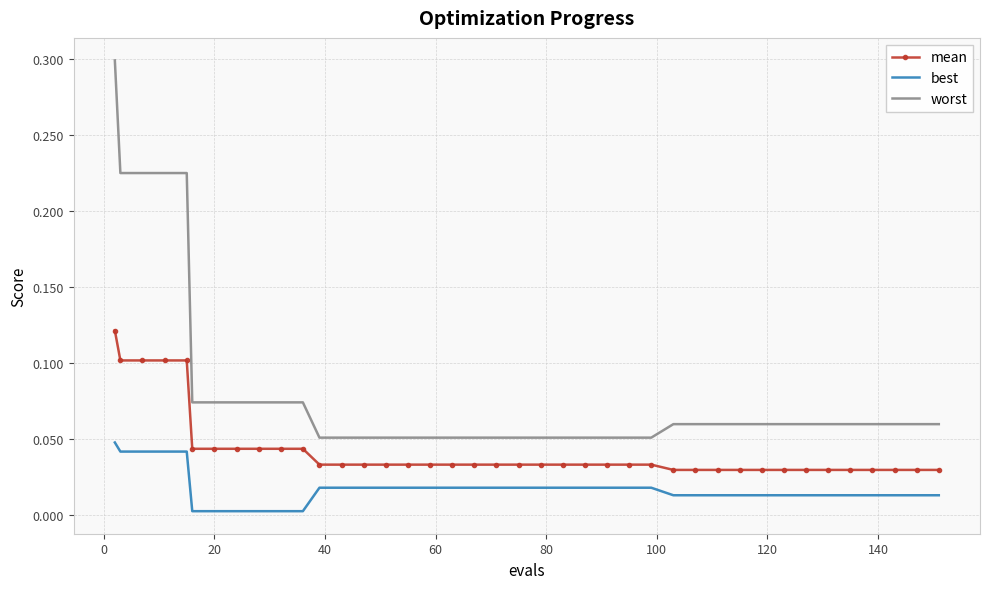

Which series has the largest total across all categories?

worst